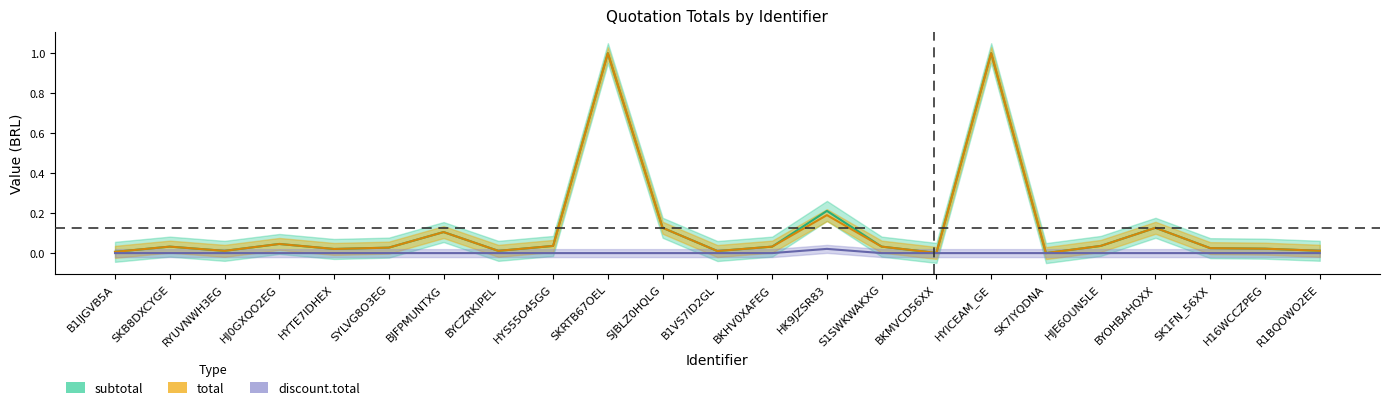

Is it true that total equals 1.0 at SKRTB67OEL?

True